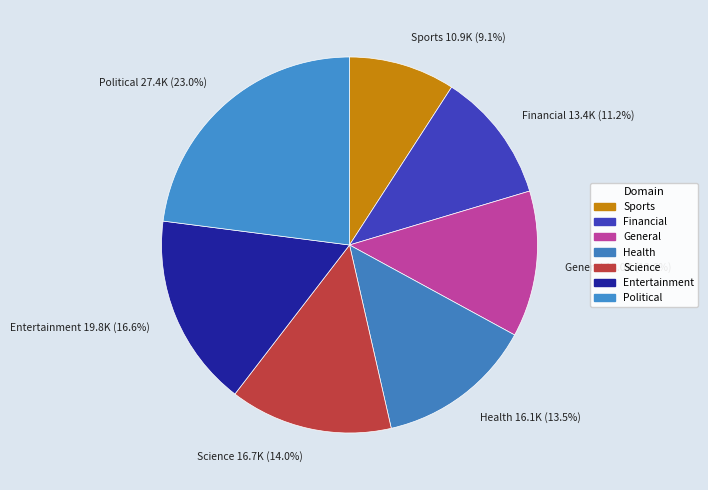

Do General 15.0K (12.6%) and Financial 13.4K (11.2%) together represent more than half of the pie?

No